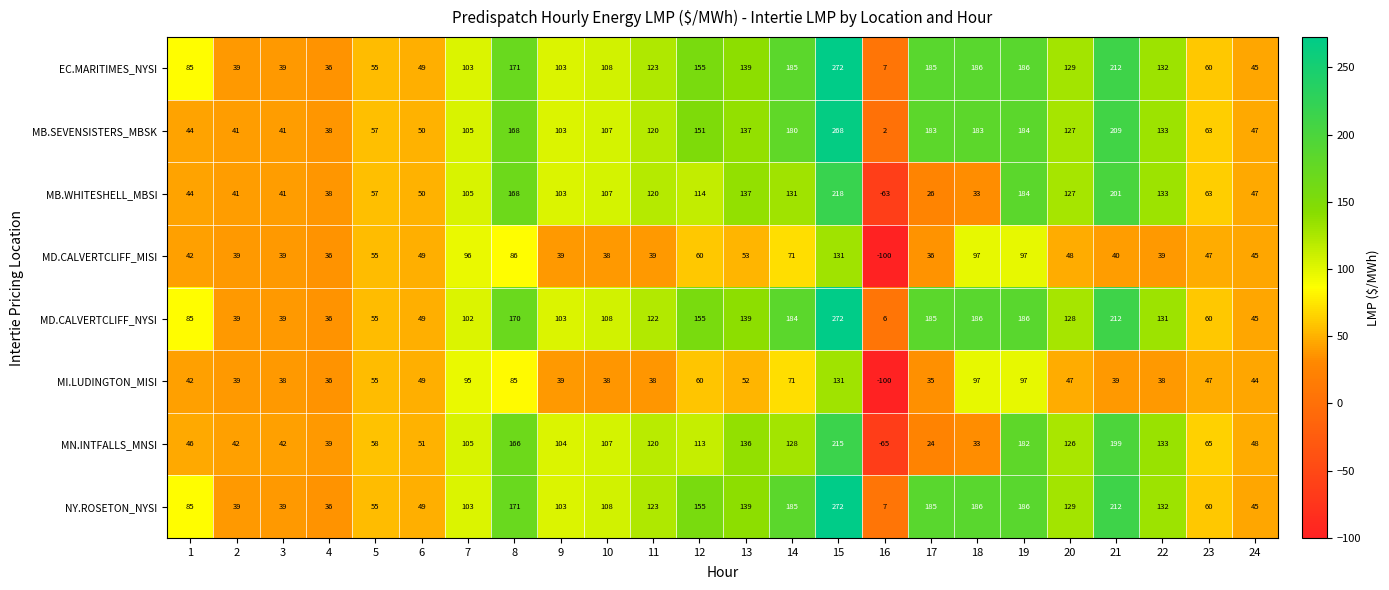

At which category is the sum across all series the highest?

15